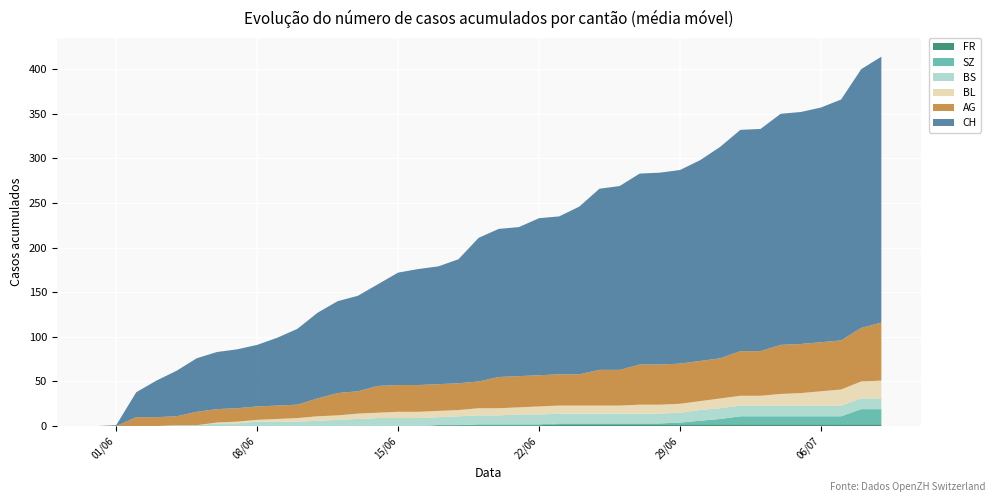

Reading left to right, what are all the values shown in this chart?

CH: 0	1	28	41	51	60	64	66	69	76	85	96	103	107	114	126	130	132	139	161	166	167	176	177	188	203	206	214	215	217	225	237	248	249	259	260	263	270	290	298
AG: 0	0	10	10	10	15	15	15	15	15	15	20	25	25	30	30	30	30	30	30	35	35	35	35	35	40	40	45	45	45	45	45	50	50	55	55	55	55	60	65
BL: 0	0	0	0	0	0	1	2	2	3	4	5	5	6	6	7	7	7	7	8	8	8	9	9	9	9	9	10	10	10	10	11	11	11	13	14	16	18	19	20
BS: 0	0	0	0	1	1	3	3	5	5	5	6	7	8	9	9	9	9	10	10	10	11	11	11	11	11	11	11	11	11	12	12	12	12	12	12	12	12	12	12
SZ: 0	0	0	0	0	0	0	0	0	0	0	0	0	0	0	0	0	0	0	1	1	1	1	1	1	1	1	1	1	2	4	6	9	9	9	9	9	9	17	17
FR: 0	0	0	0	0	0	0	0	0	0	0	0	0	0	0	0	0	1	1	1	1	1	1	2	2	2	2	2	2	2	2	2	2	2	2	2	2	2	2	2